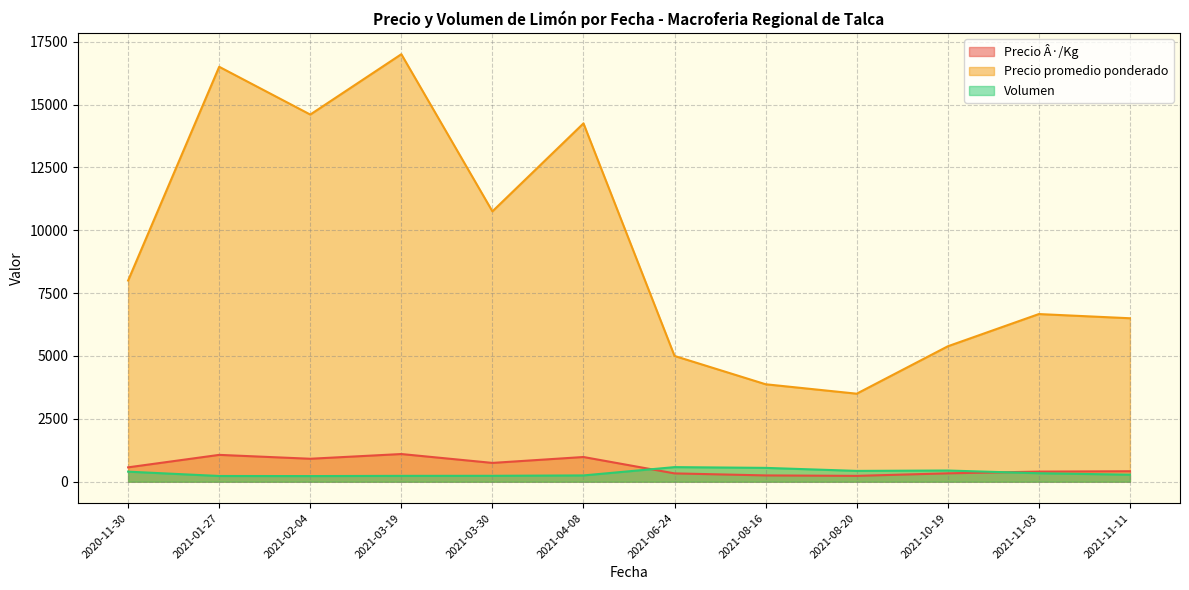

Count the number of data series in this chart.

3